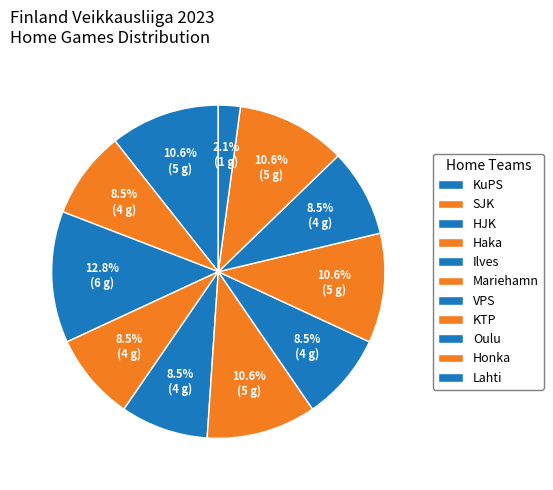

What percentage is the Mariehamn slice, to the nearest percent?

11%